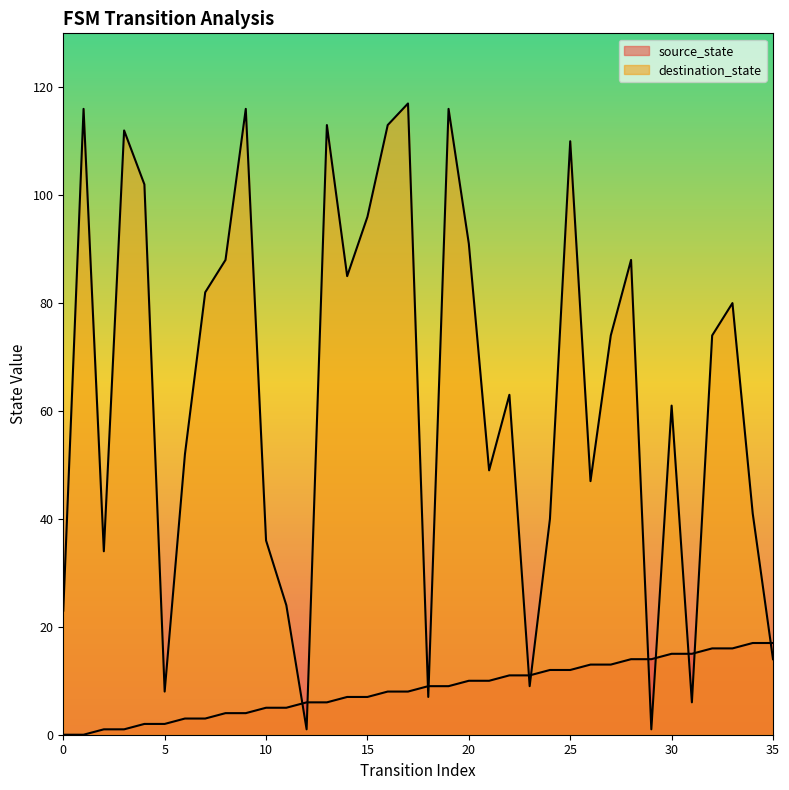

True or false: destination_state has a value of 155 at 8.

False